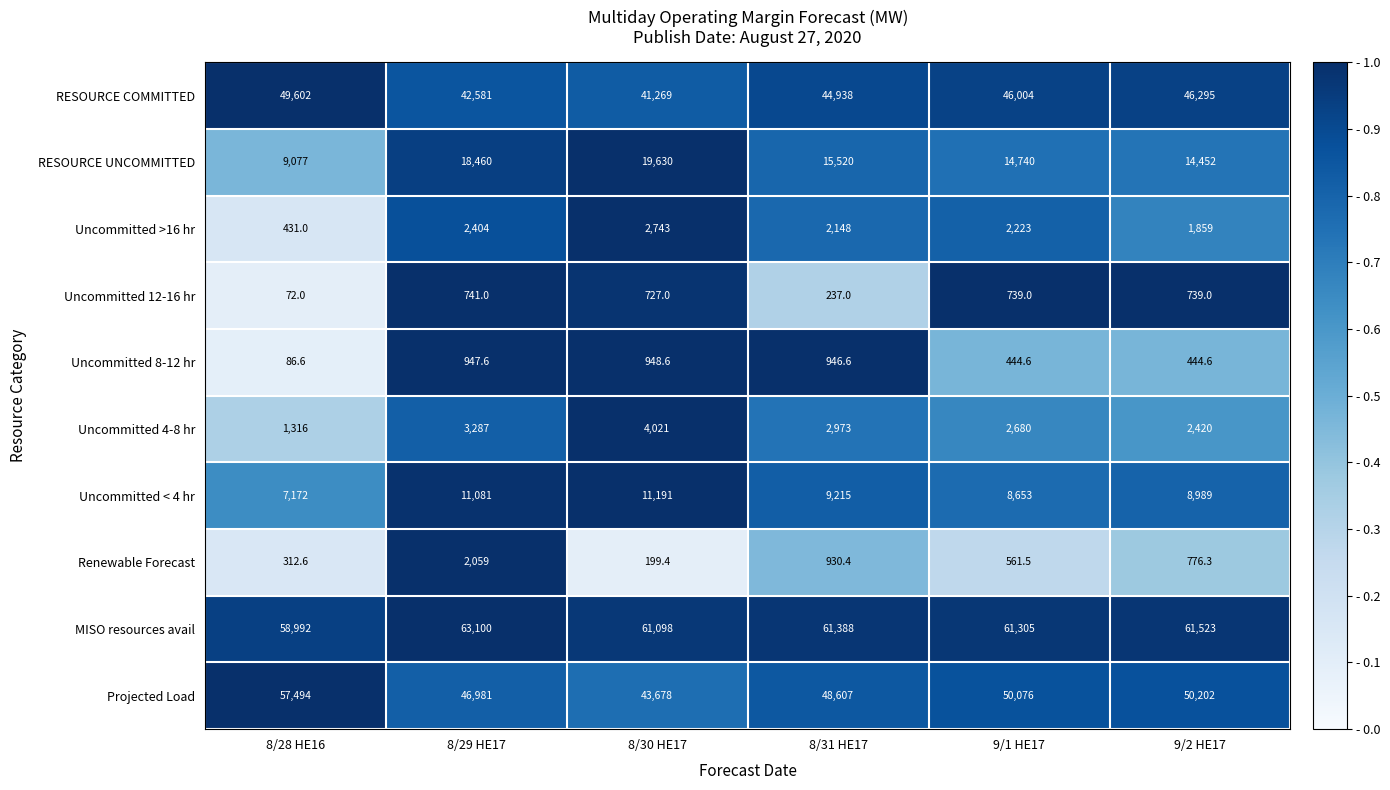

At which category is the sum across all series the highest?

8/29 HE17